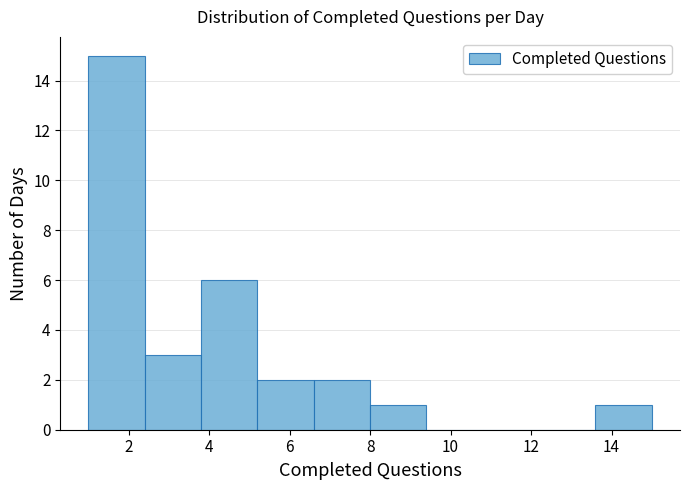

Over which range of the x-axis is the bar tallest?

1.0 to 2.4